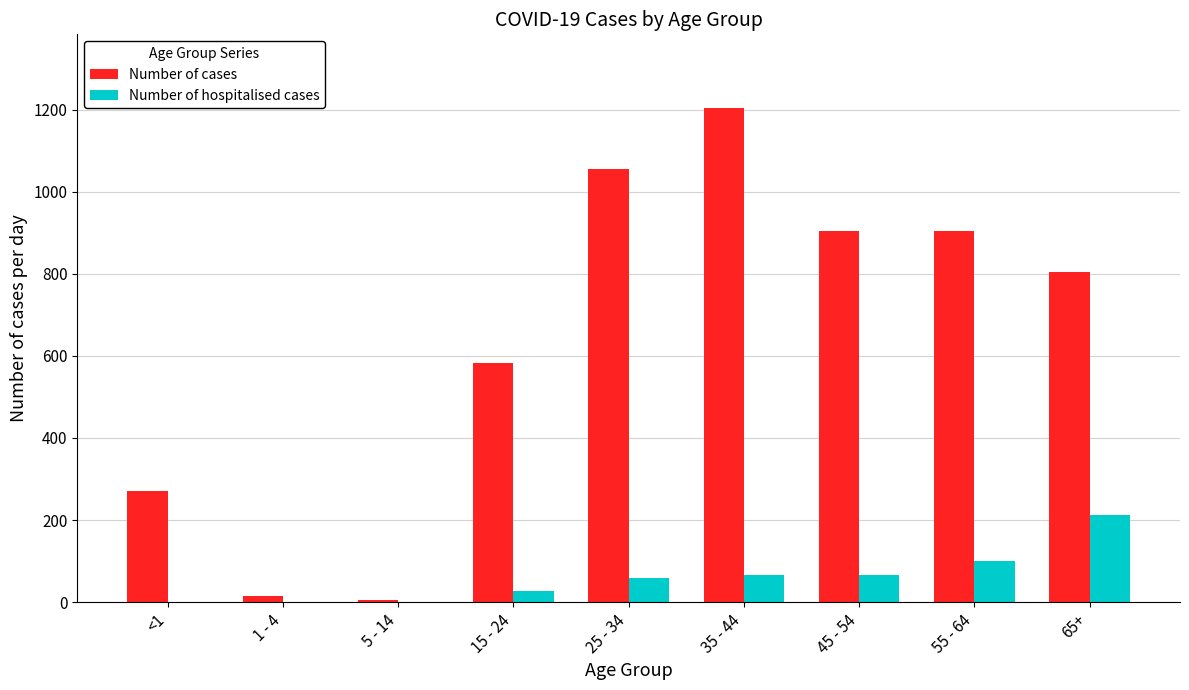

Which category has the highest value in the Number of cases series?

35 - 44